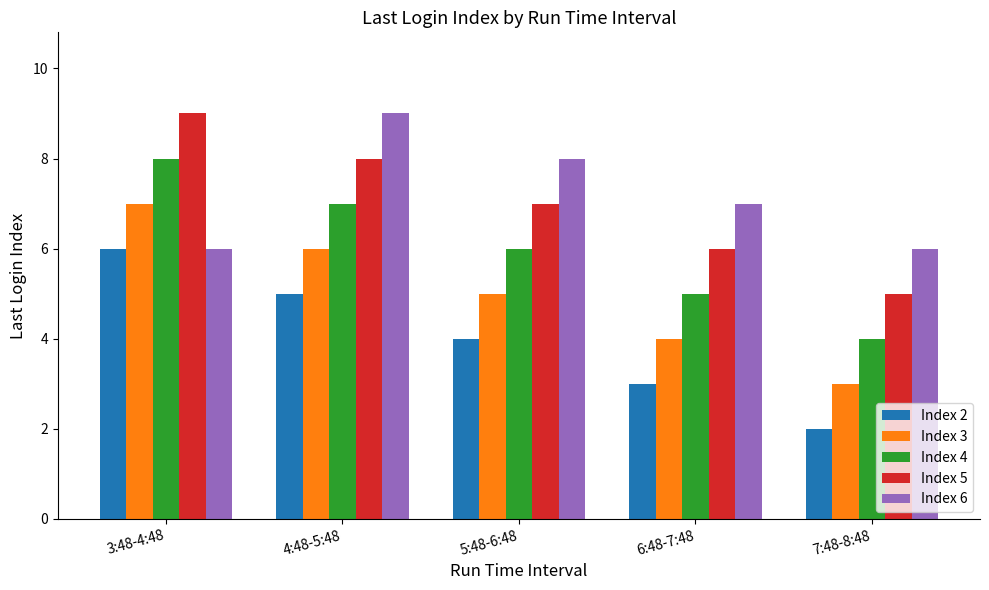

What is the value of the Index 5 bar at the 1st from the left?

9